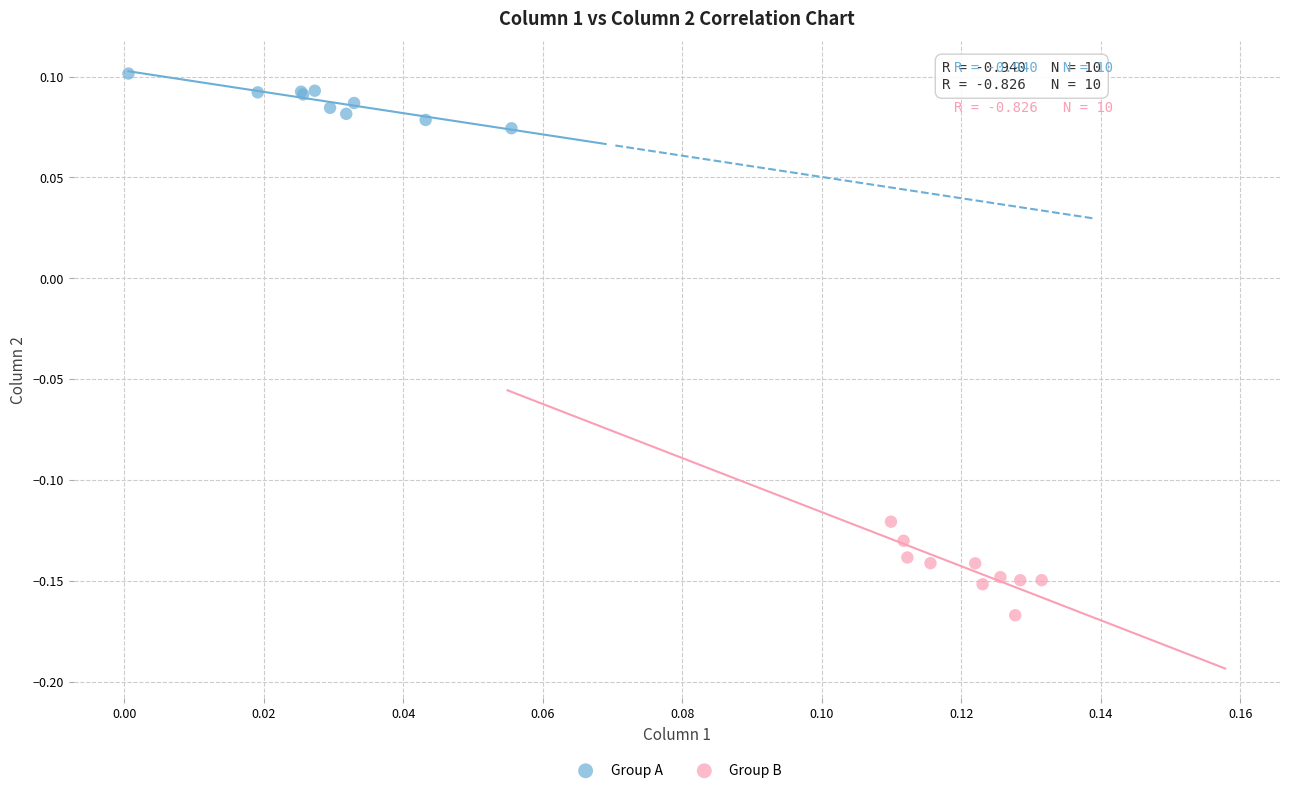

Which series has the largest Y range (max minus min)?

Group B